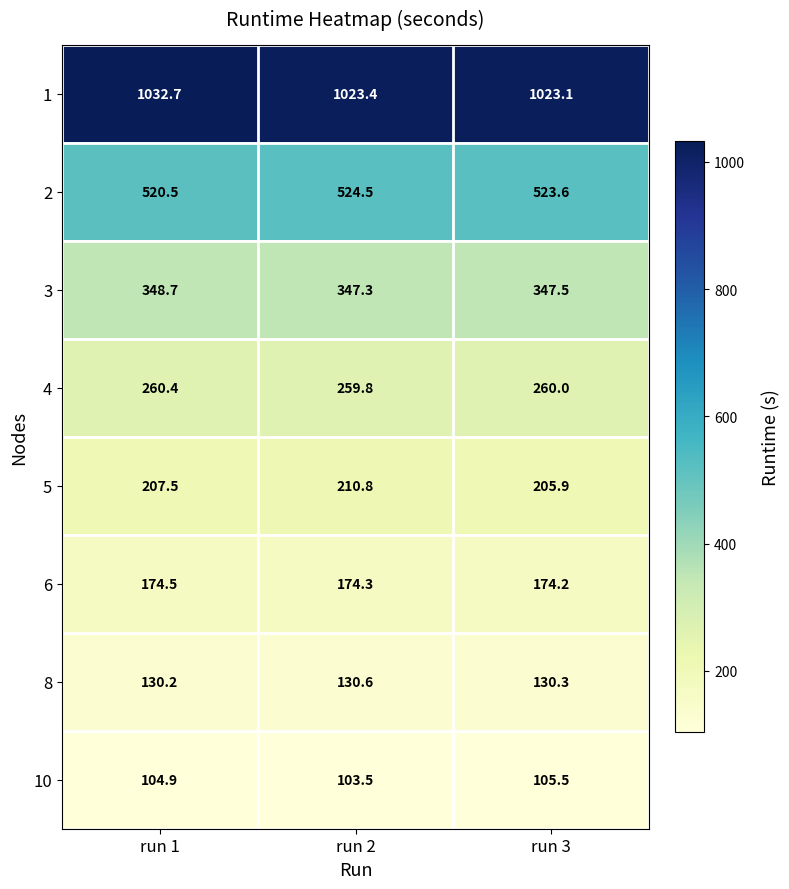

What is the spread (max minus min) of values at run 3?

917.6